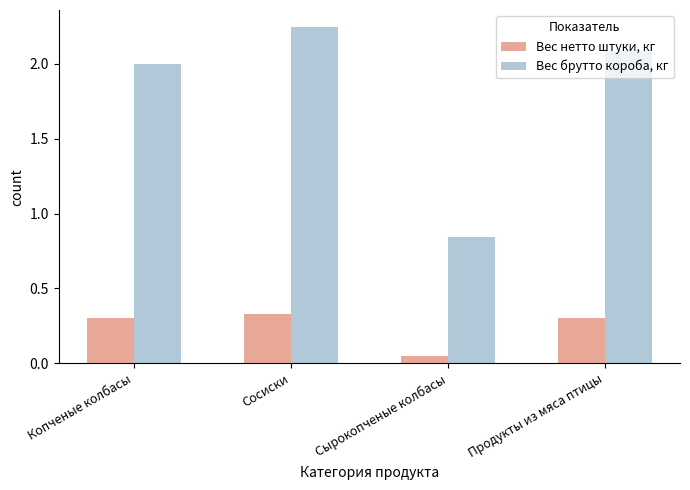

Read the Вес брутто короба, кг value at Копченые колбасы.

2.0